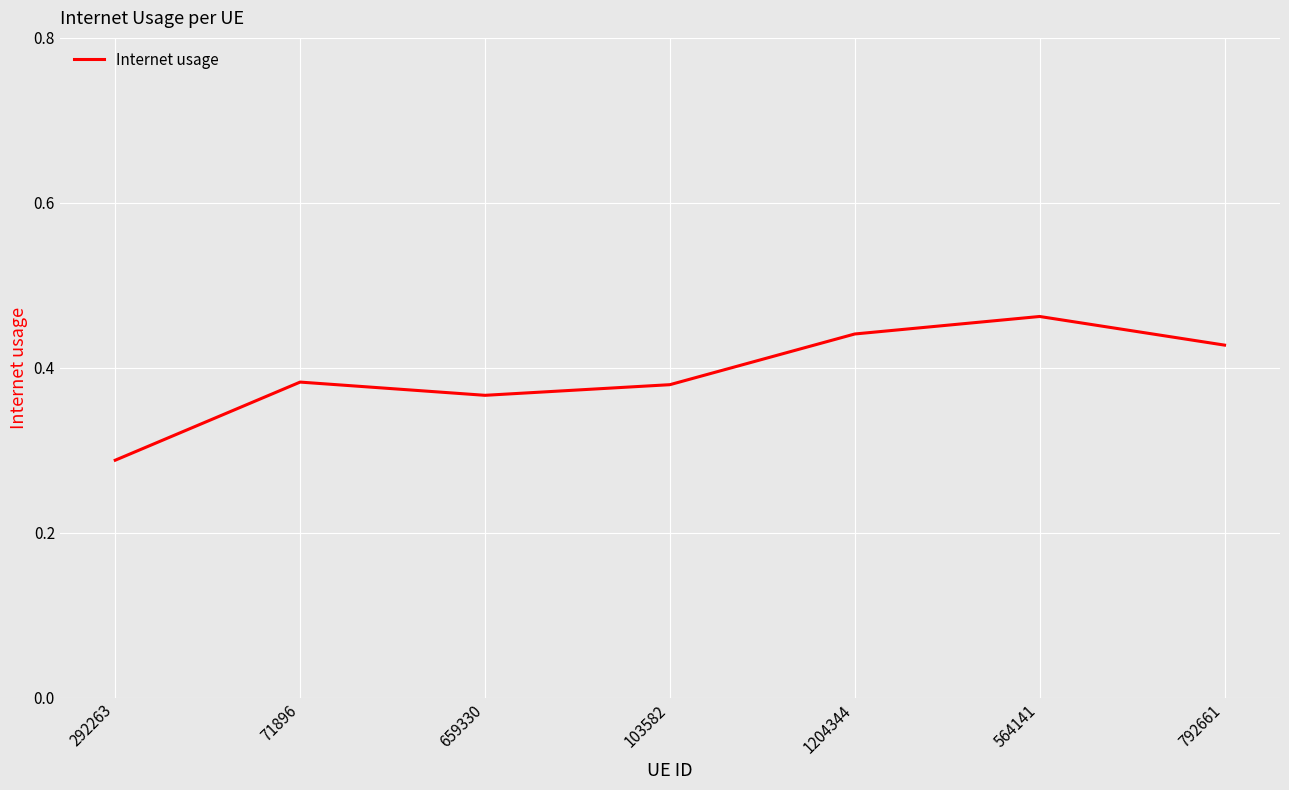

What position from the left is 103582?

4